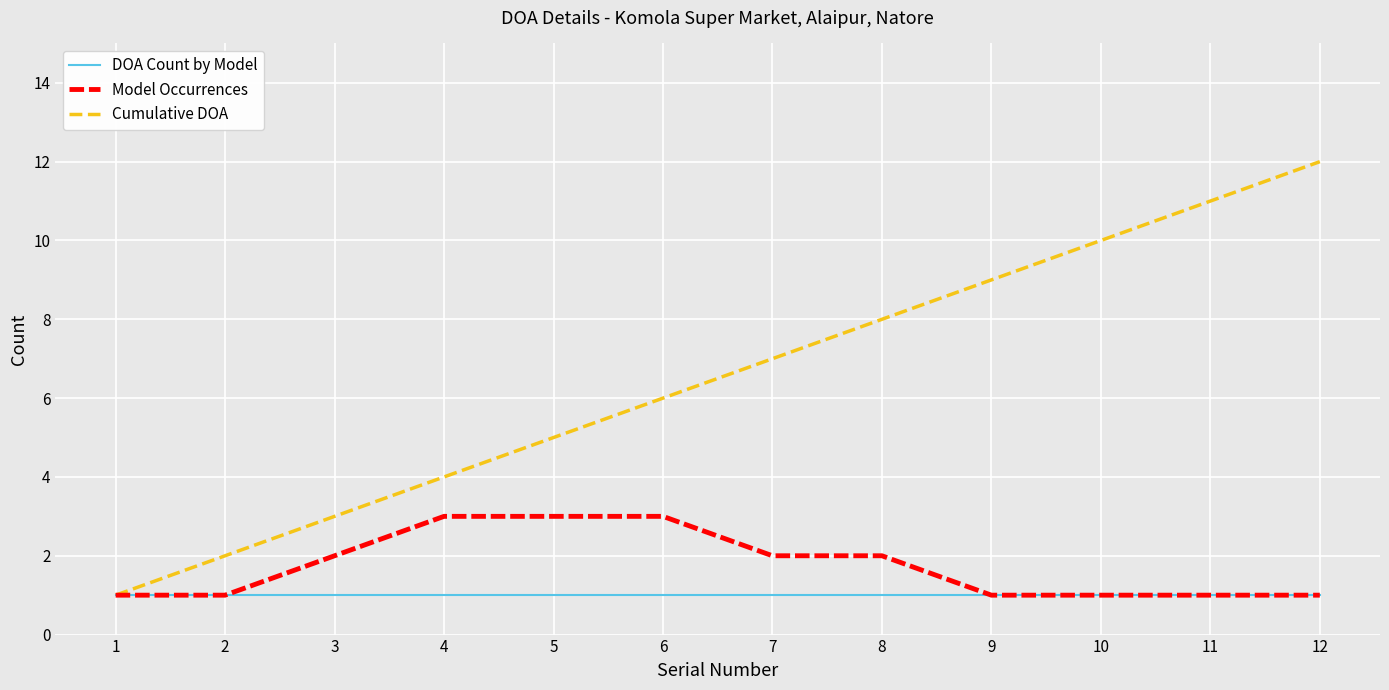

Which series has the largest total across all categories?

Cumulative DOA